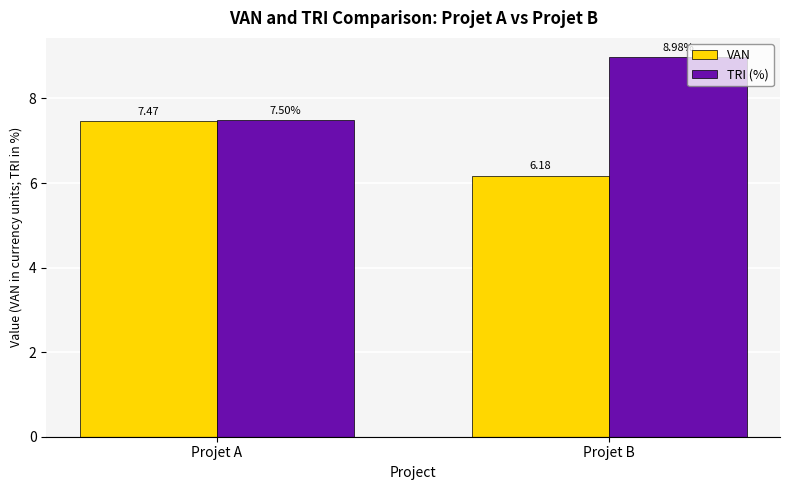

What is the difference between the TRI (%) values at Projet B and Projet A?

1.5